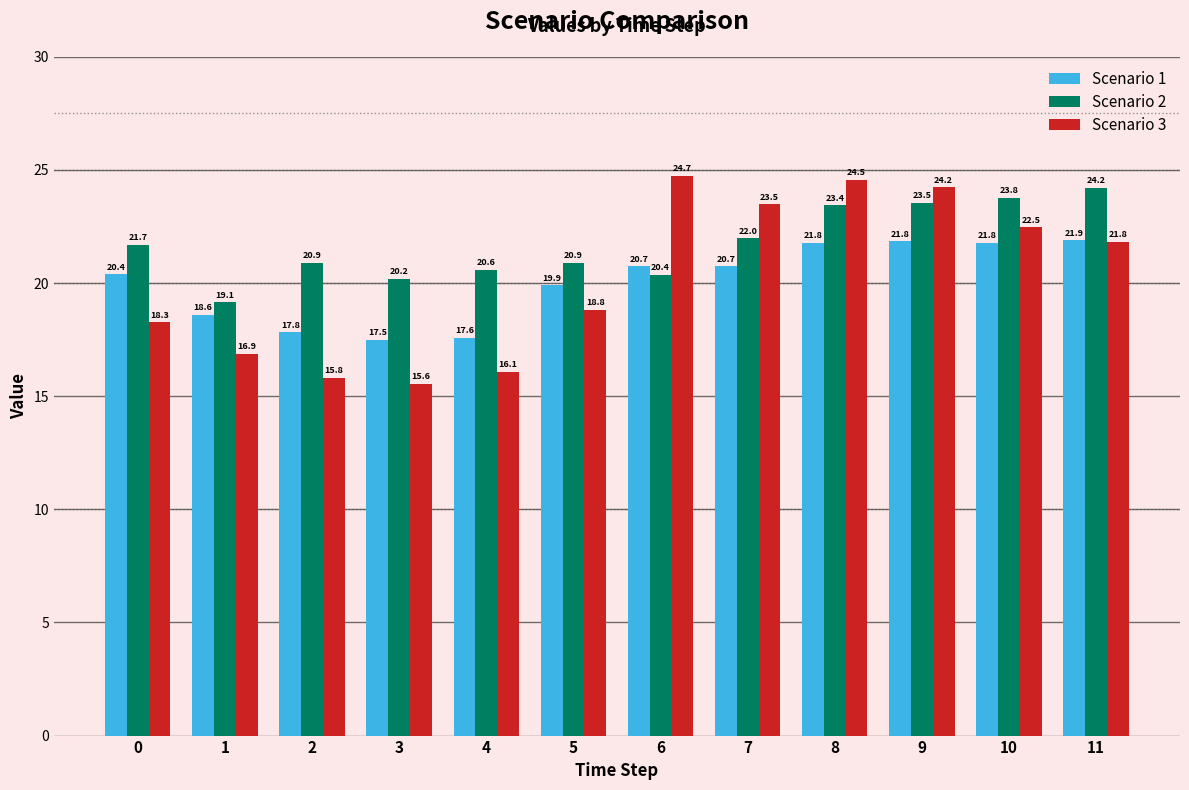

What is the sum of the Scenario 1 values at 0 and 7?

41.1